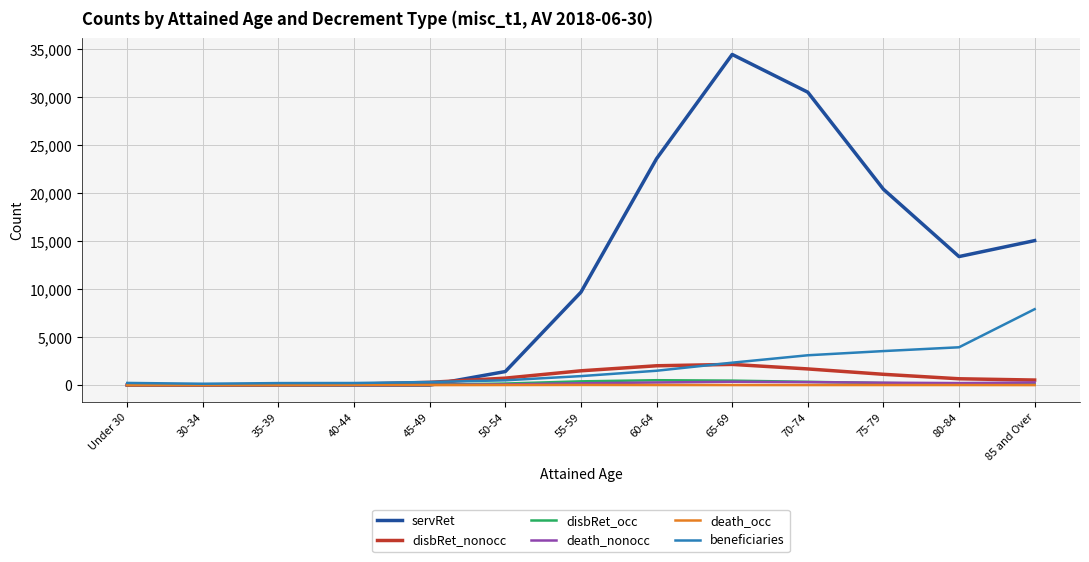

Is the value of beneficiaries at 55-59 greater than the value of disbRet_nonocc at 40-44?

Yes